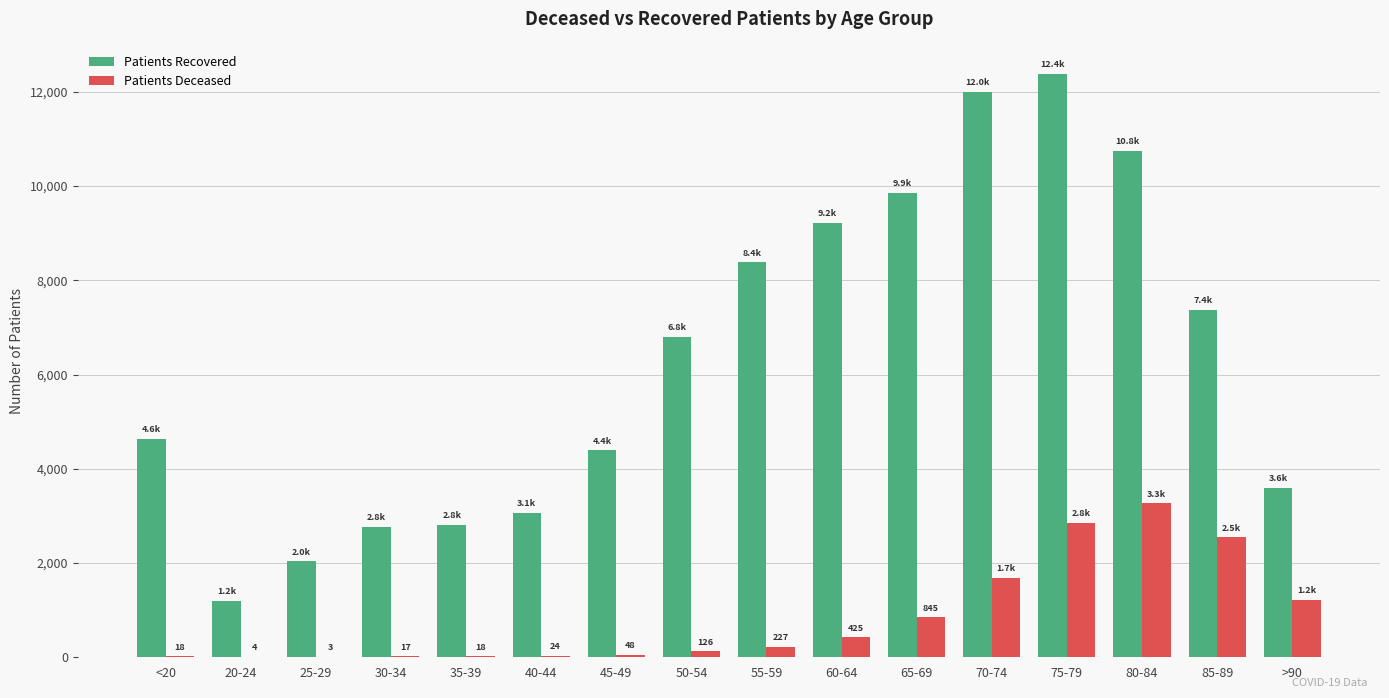

What is the greatest value displayed?

12388